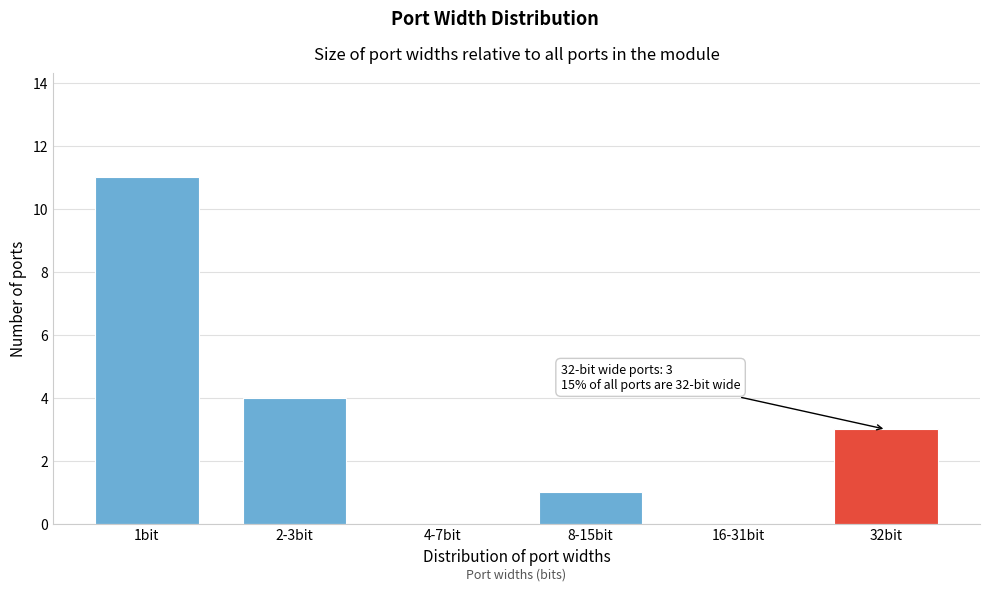

Reading left to right, extract all data points from this chart.

1bit=11	2-3bit=4	4-7bit=0	8-15bit=1	16-31bit=0	32bit=3